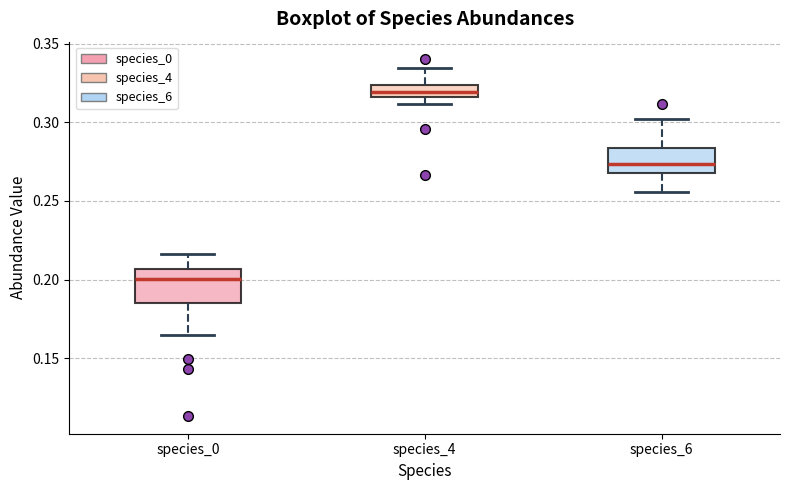

Reading left to right, transcribe this box plot: for each box, give where its median line is, the range the box spans, and where its two whiskers end, as read against the y-axis. The values are not printed on the chart, so give them approximately, as read against the axis.

species_0: median 0.200, box 0.185 to 0.205, whiskers 0.165 to 0.215
species_4: median 0.320, box 0.315 to 0.325, whiskers 0.310 to 0.335
species_6: median 0.275, box 0.270 to 0.285, whiskers 0.255 to 0.300